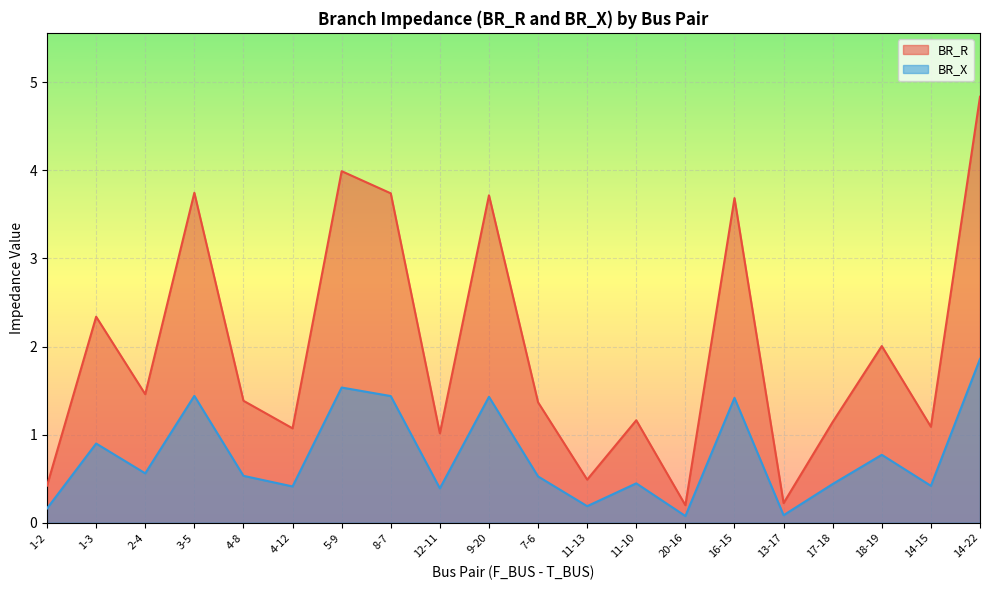

The BR_R series shows 0.2 at 1-2. True or false?

False